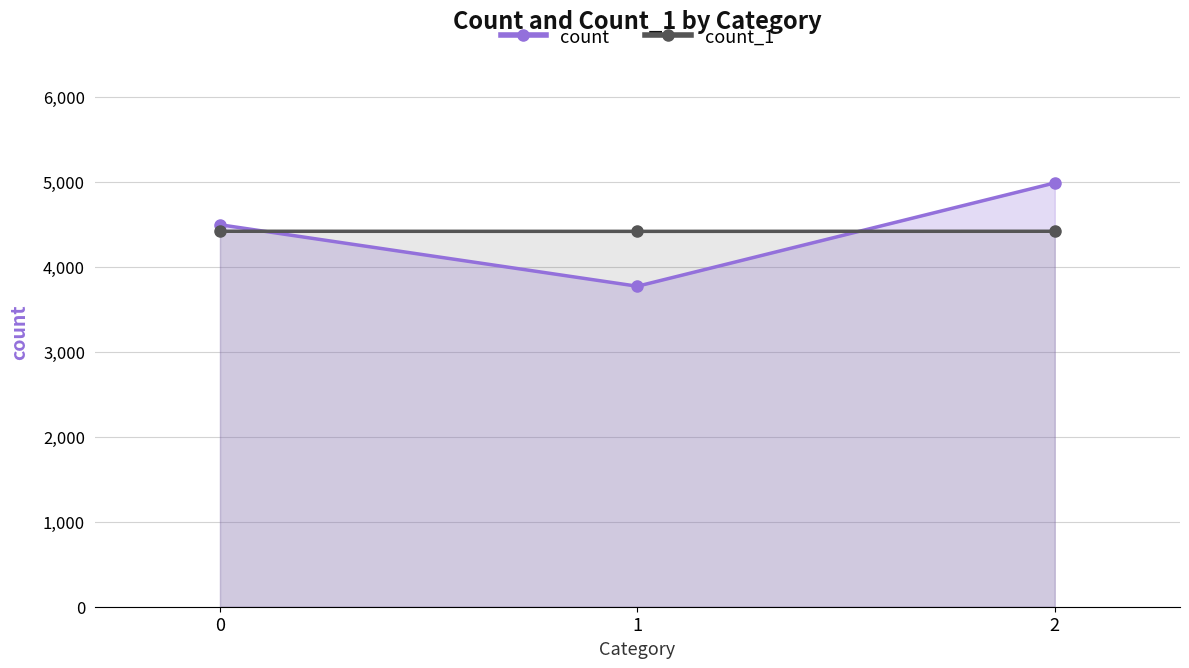

What is the value of the count_1 point at the 1st from the left?

4419